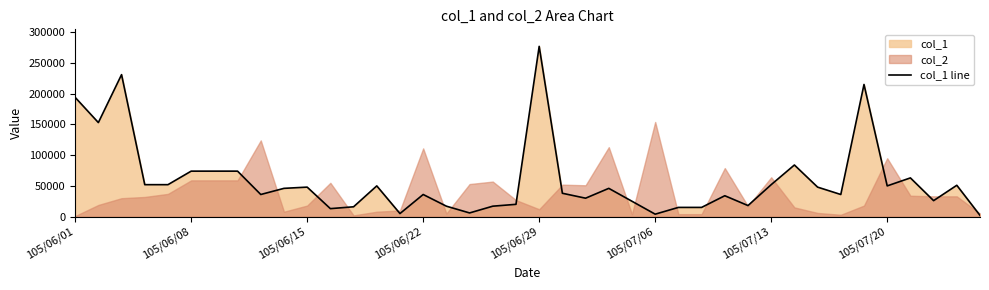

What is the difference between the maximum and minimum values?

275000